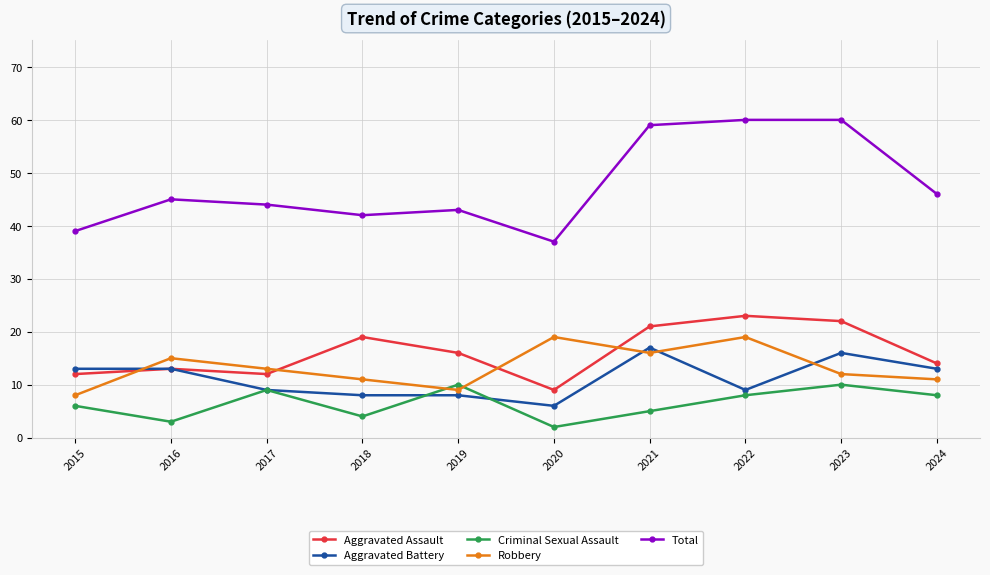

Which series has the largest range (max minus min)?

Total